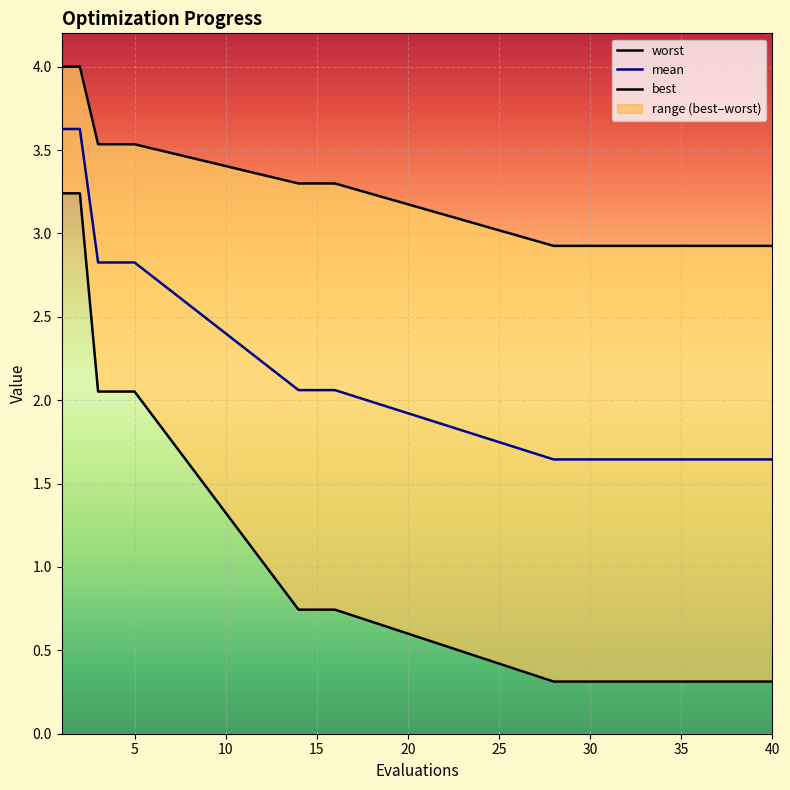

What is the minimum value for best?

0.3